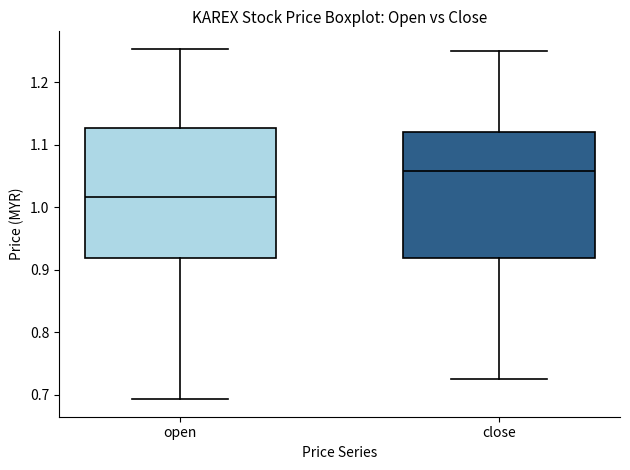

Where is the upper edge of the box for close on the y-axis? The values are not printed on the chart, so give them approximately, as read against the axis.

1.12